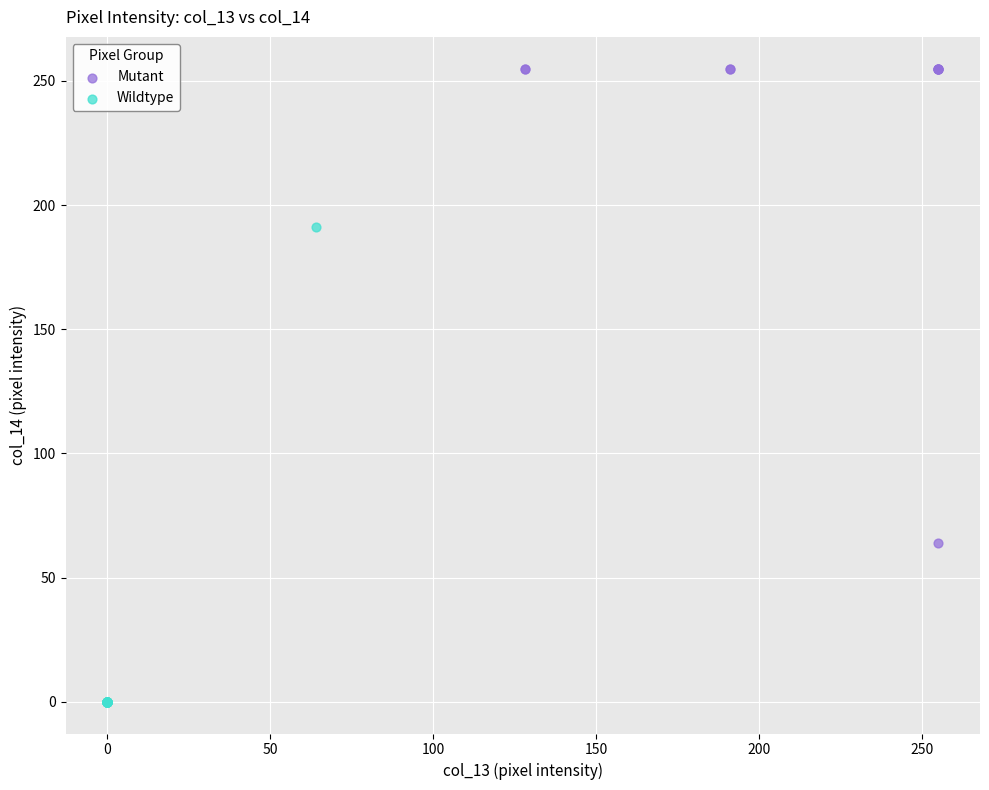

Which series reaches the maximum Y coordinate?

Mutant